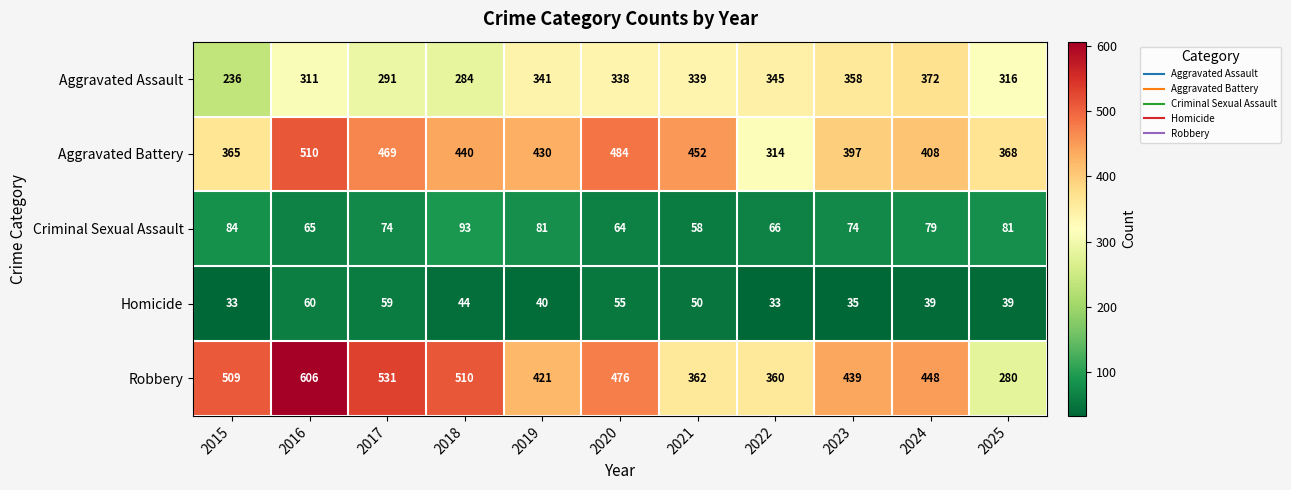

At which label does Homicide reach its peak?

2016